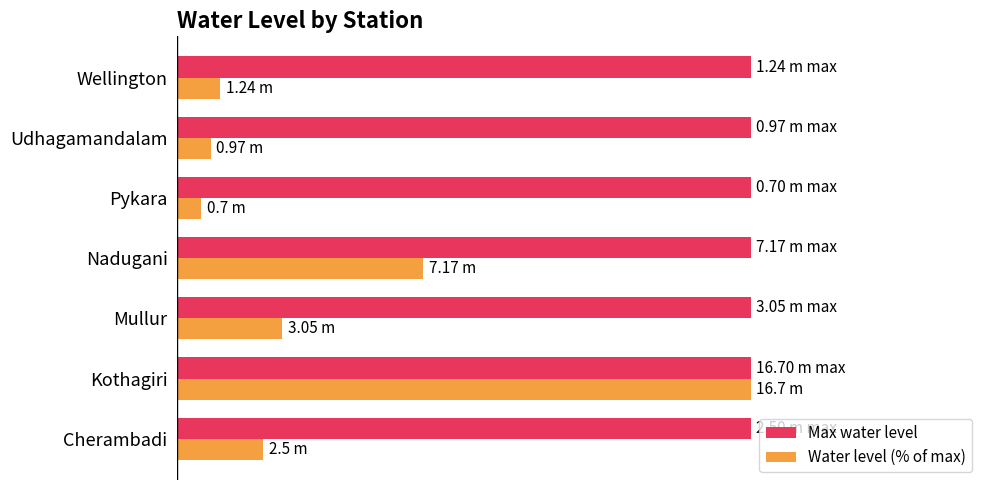

What are all the series names shown in the legend?

Max water level, Water level (% of max)